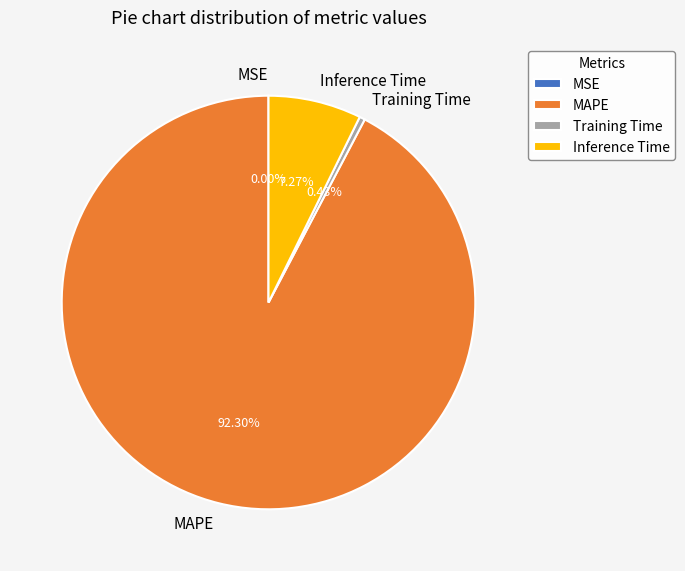

How much of the chart is everything except MAPE?

7.7%